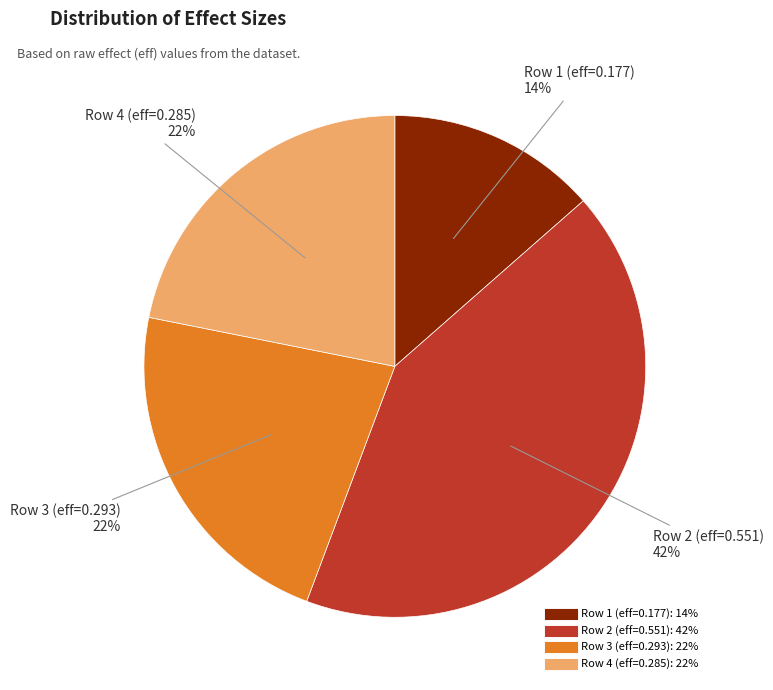

To the nearest percent, what is the average slice percentage?

25%